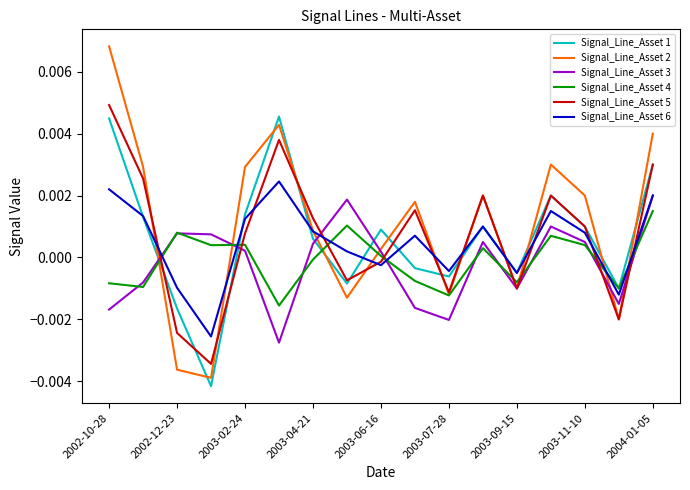

Which series has the widest spread of values?

Signal_Line_Asset 2